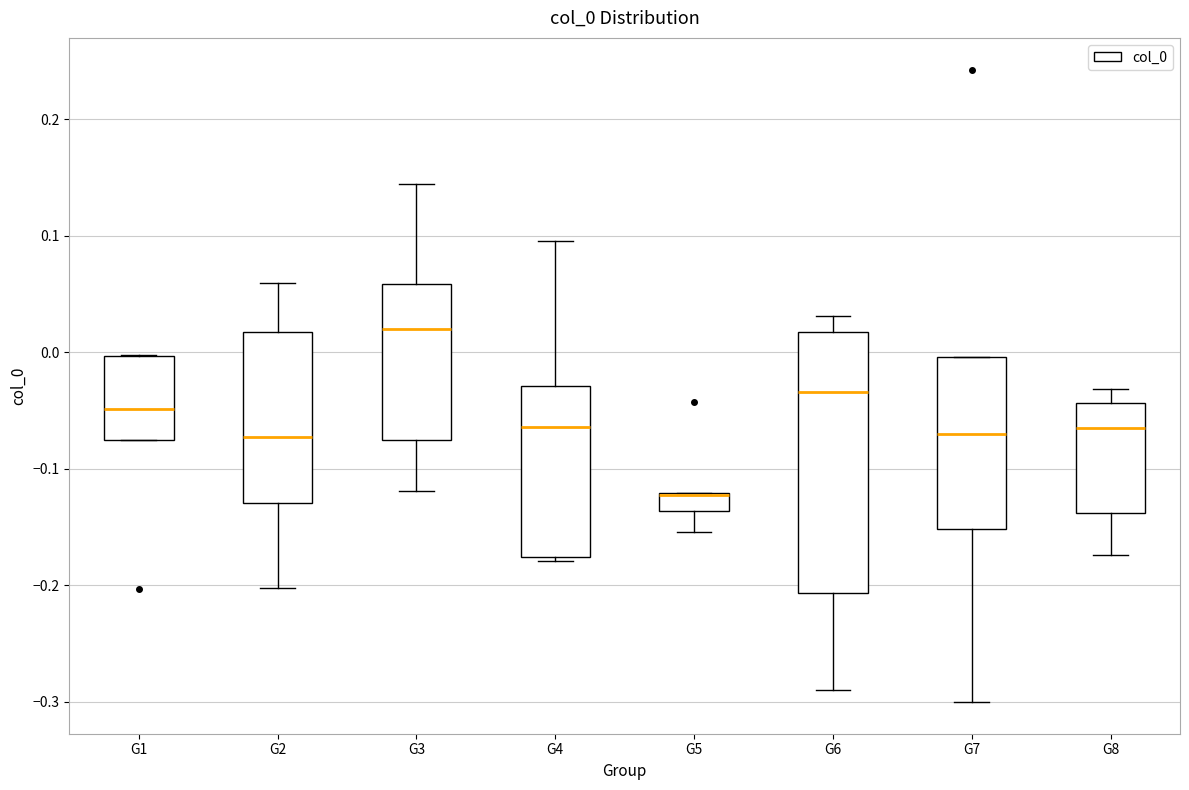

Comparing the boxes themselves (not the whiskers), which one is the tallest?

G6